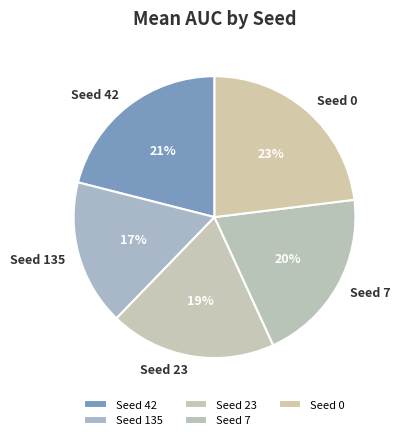

Approximately how many times larger is the value at Seed 135 compared to Seed 23?

0.9